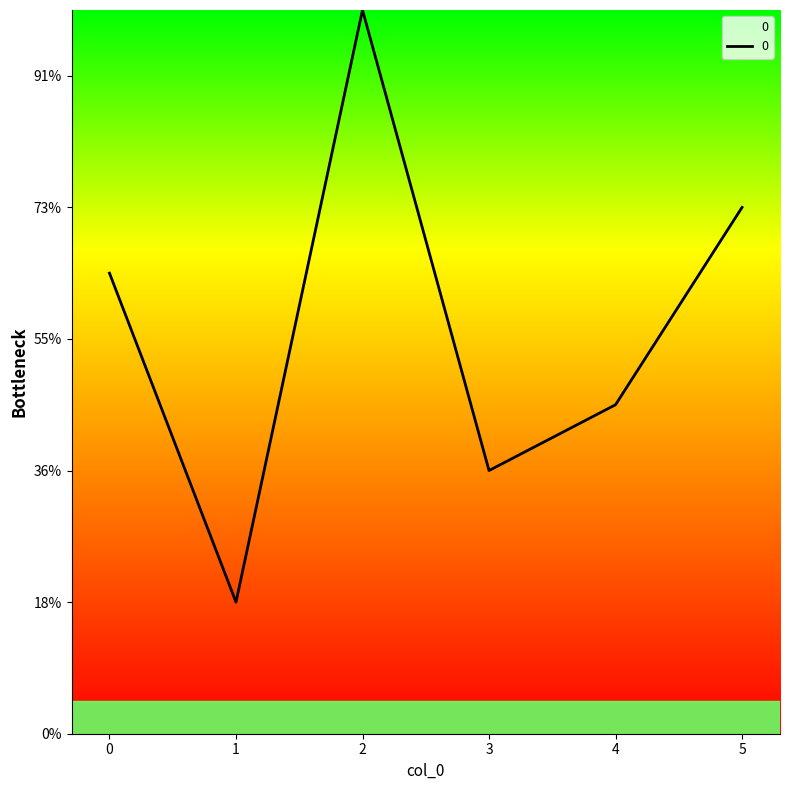

What is the change in value from 3 to 5?

+4